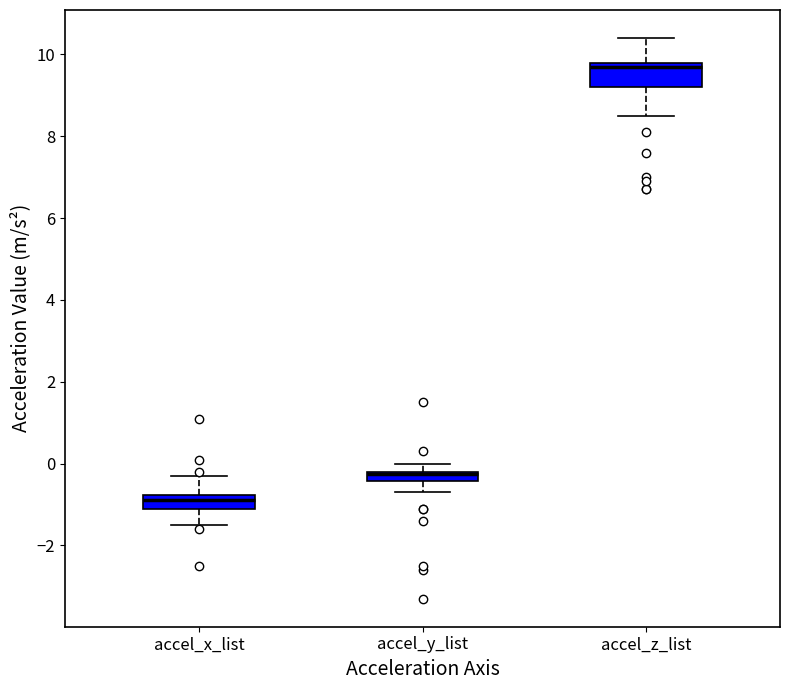

Where does the lower whisker of the box for accel_x_list end on the y-axis? The values are not printed on the chart, so give them approximately, as read against the axis.

-1.4